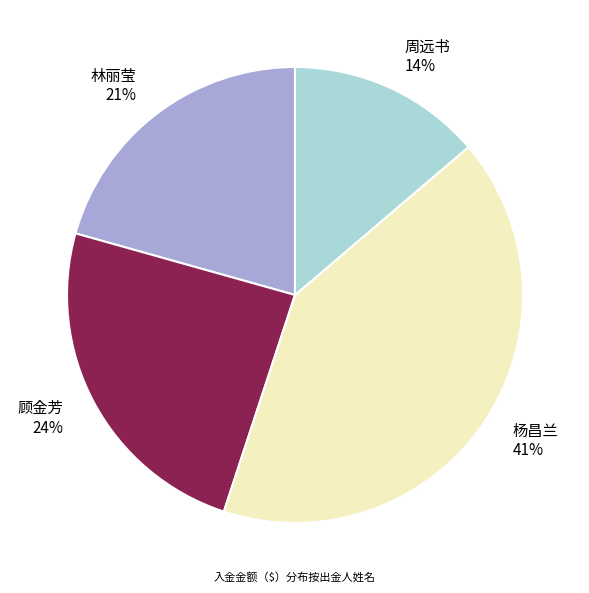

Which slice is the largest?

杨昌兰